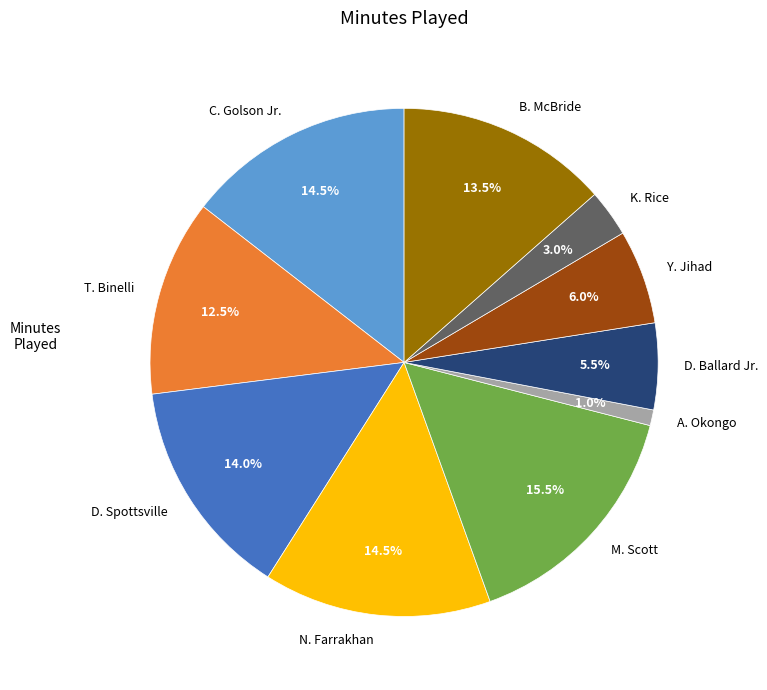

How many segments does this pie chart have?

10